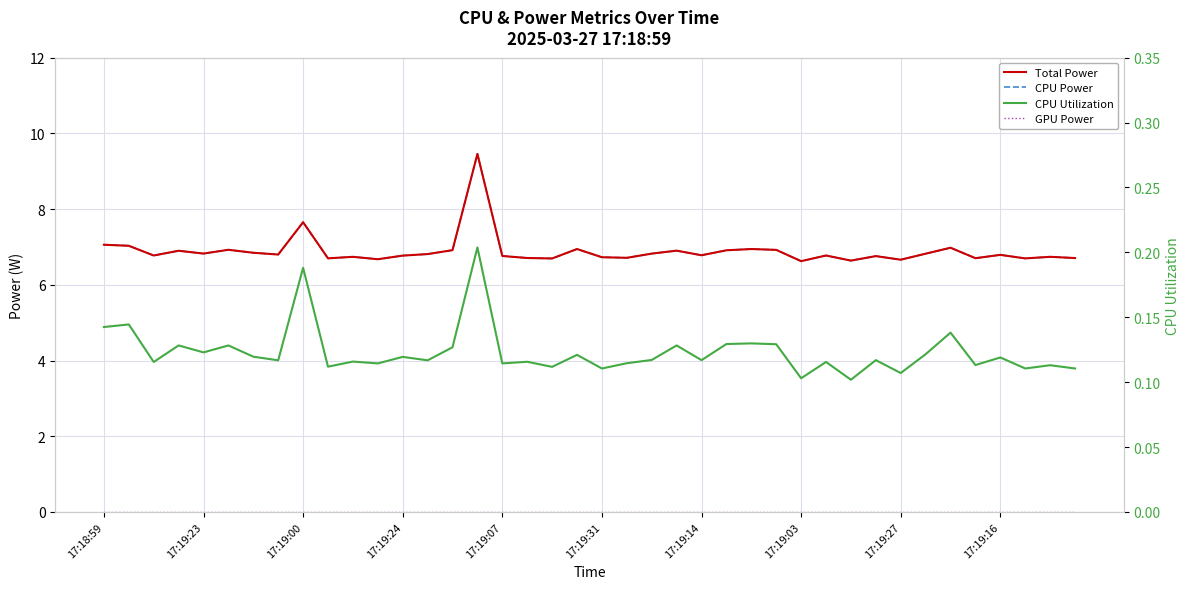

Which series has the largest range (max minus min)?

Total Power